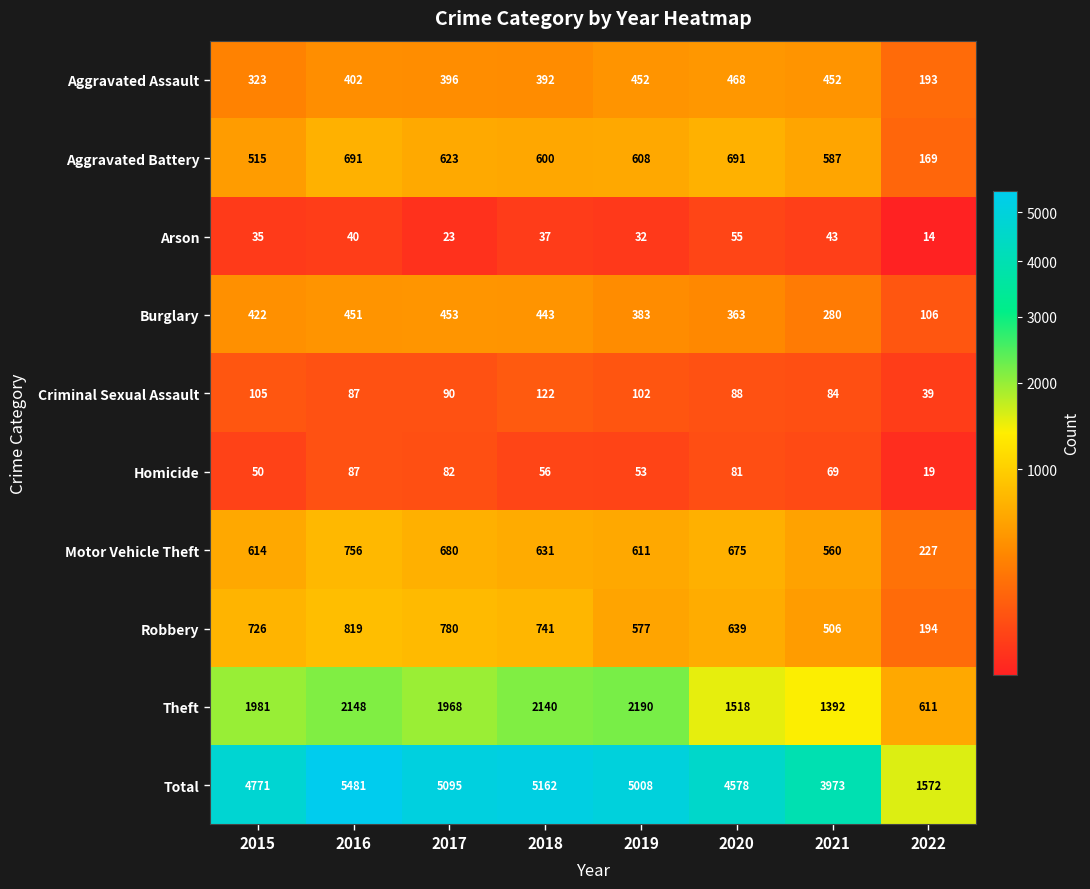

What is the greatest value displayed?

5481